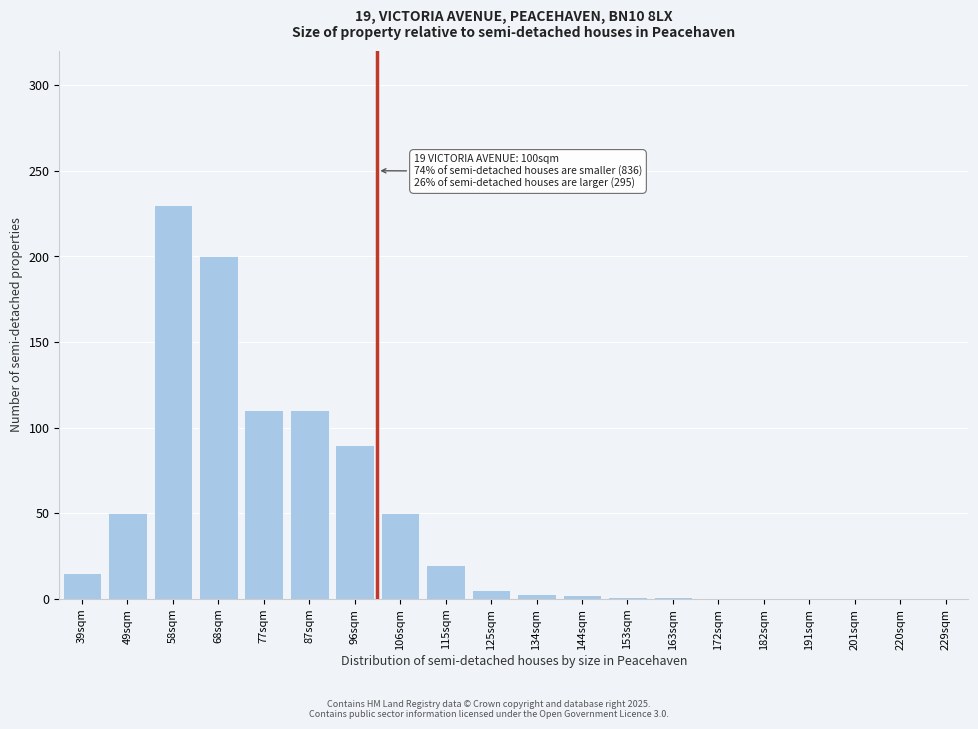

What is the sum of the values at 39sqm and 106sqm?

65